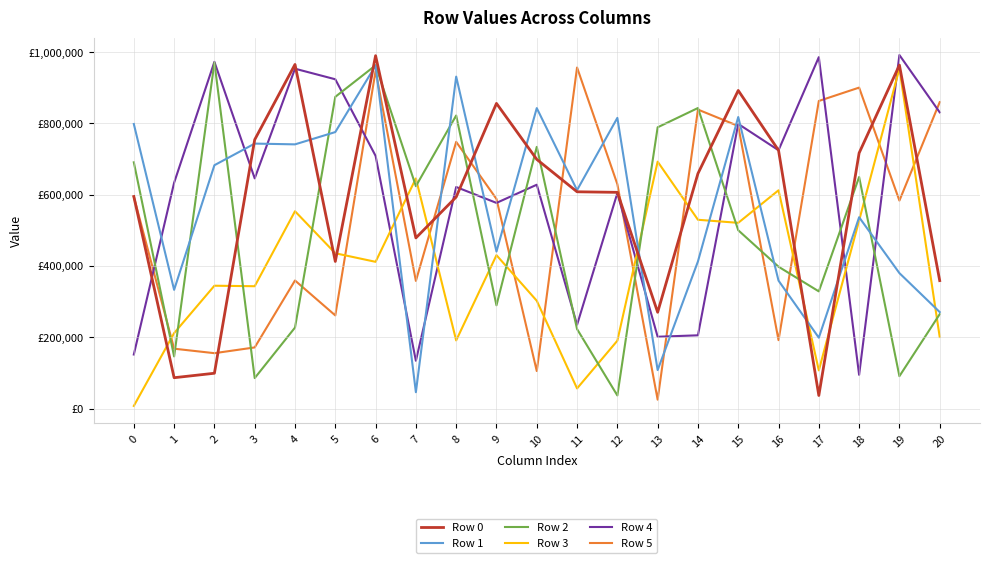

Is this an area chart (filled region under the line)?

No